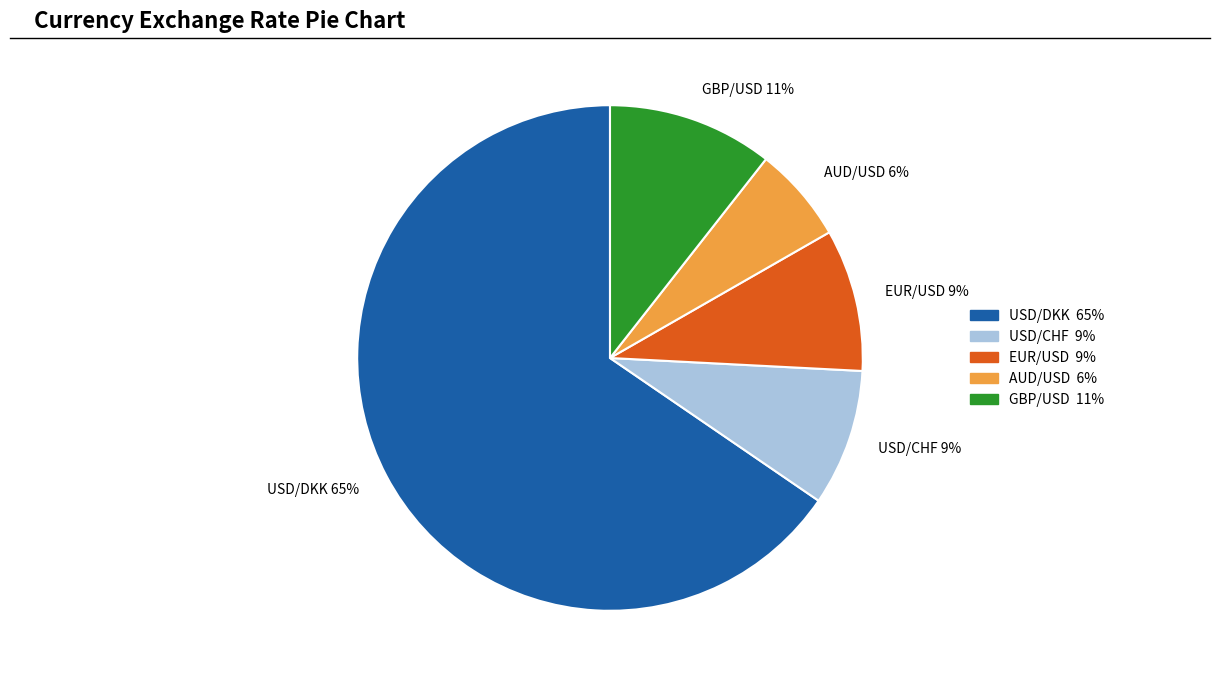

Between AUD/USD 6% and USD/DKK 65%, which is larger?

USD/DKK 65%